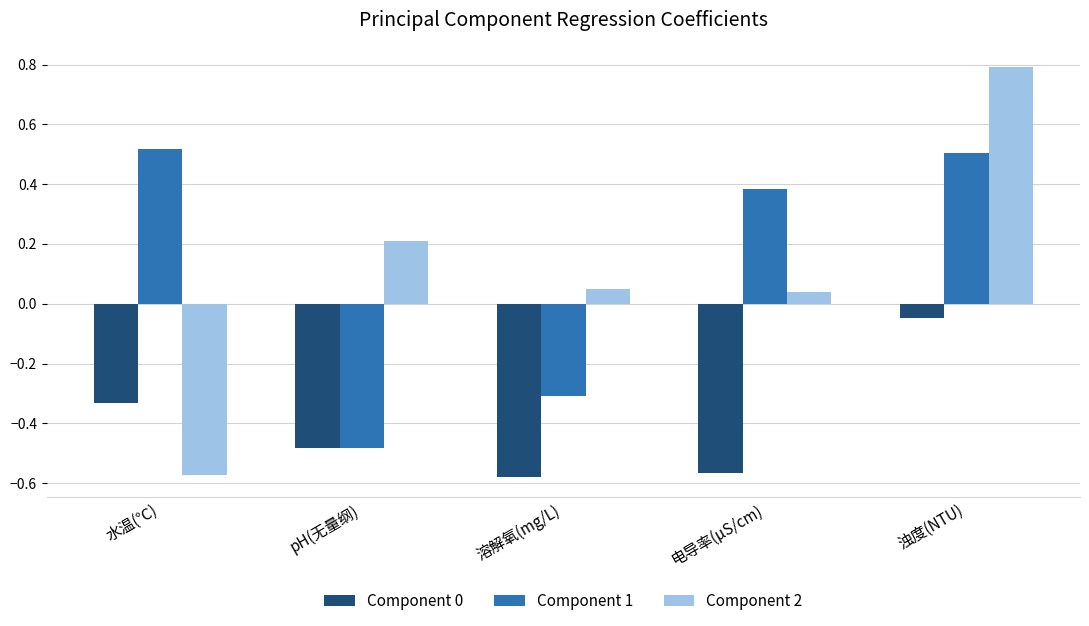

How many categories are shown in the chart?

5